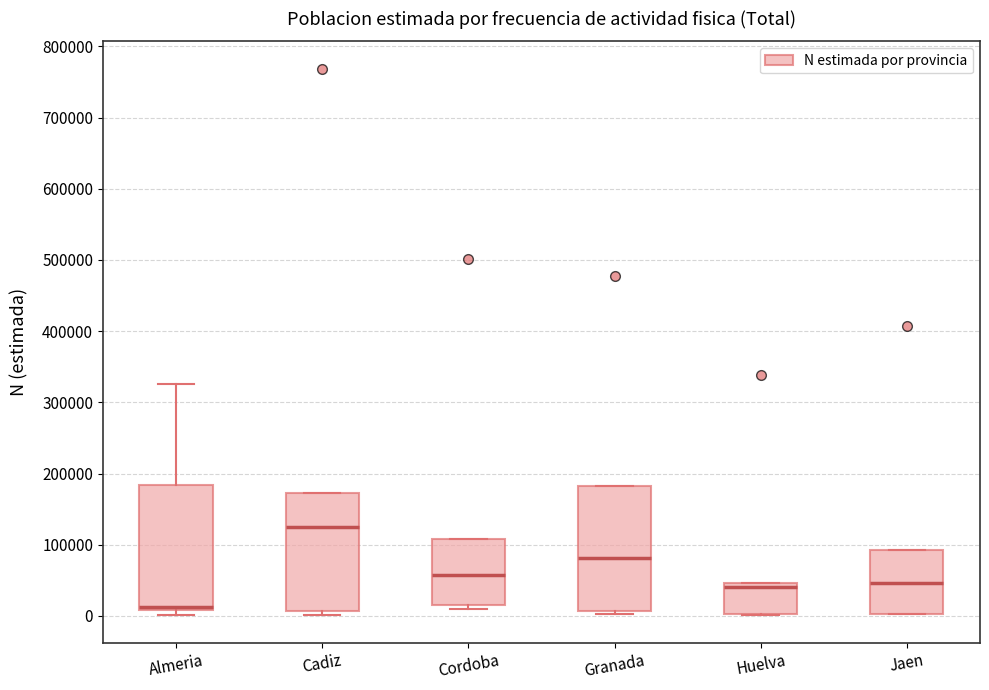

Where is the upper edge of the box for Jaen on the y-axis? The values are not printed on the chart, so give them approximately, as read against the axis.

90000